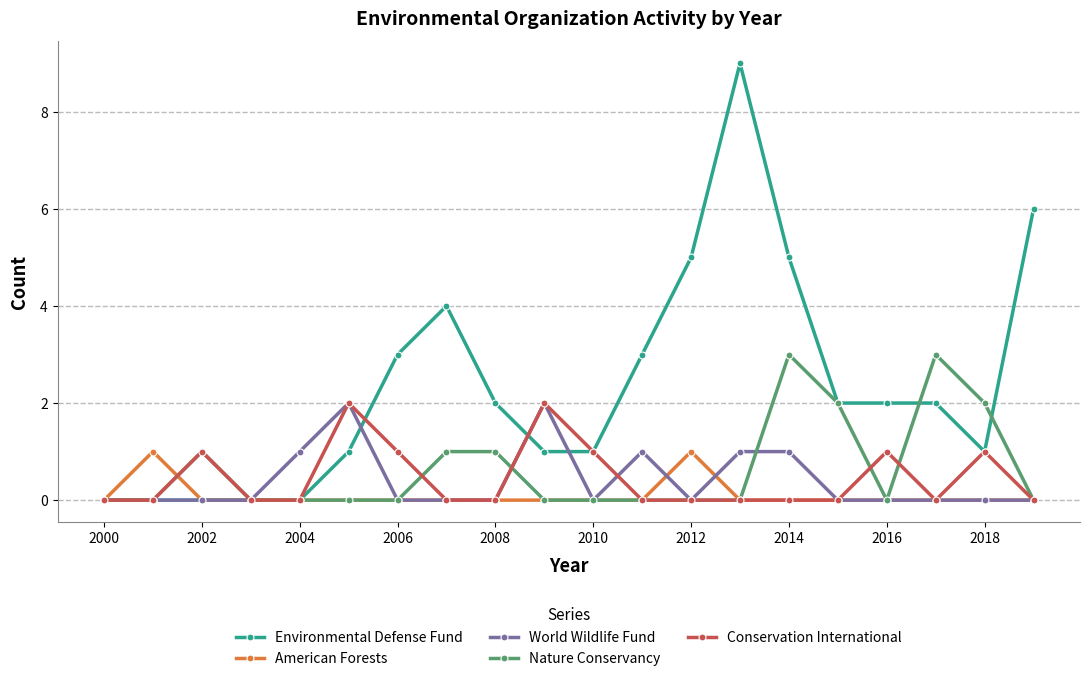

Reading left to right, transcribe all the data shown in this chart.

Environmental Defense Fund: 0	0	0	0	0	1	3	4	2	1	1	3	5	9	5	2	2	2	1	6
American Forests: 0	1	0	0	0	0	0	0	0	0	0	0	1	0	0	0	0	0	0	0
World Wildlife Fund: 0	0	0	0	1	2	0	0	0	2	0	1	0	1	1	0	0	0	0	0
Nature Conservancy: 0	0	1	0	0	0	0	1	1	0	0	0	0	0	3	2	0	3	2	0
Conservation International: 0	0	1	0	0	2	1	0	0	2	1	0	0	0	0	0	1	0	1	0